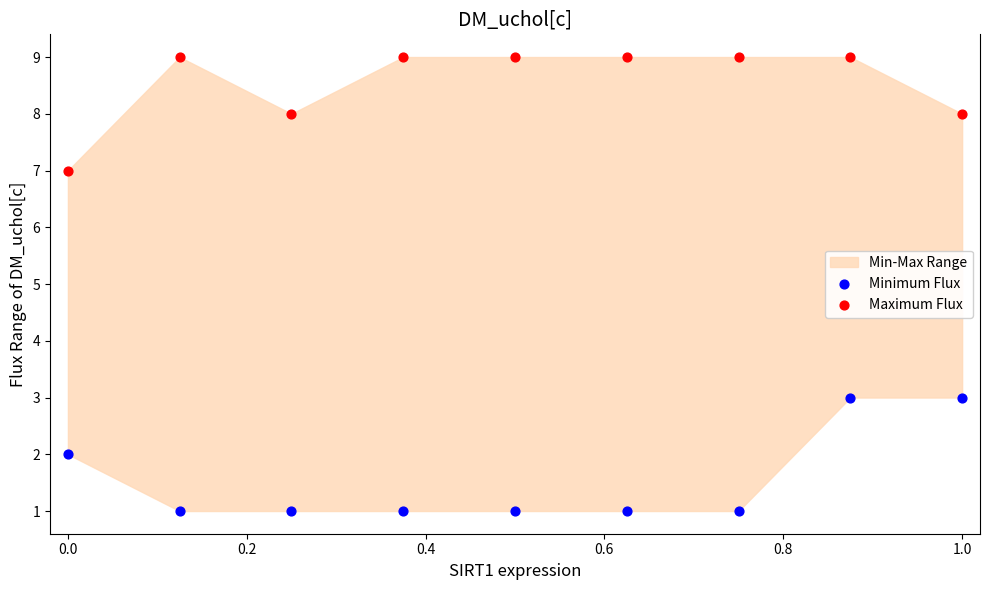

Which series reaches the minimum Y coordinate?

Minimum Flux